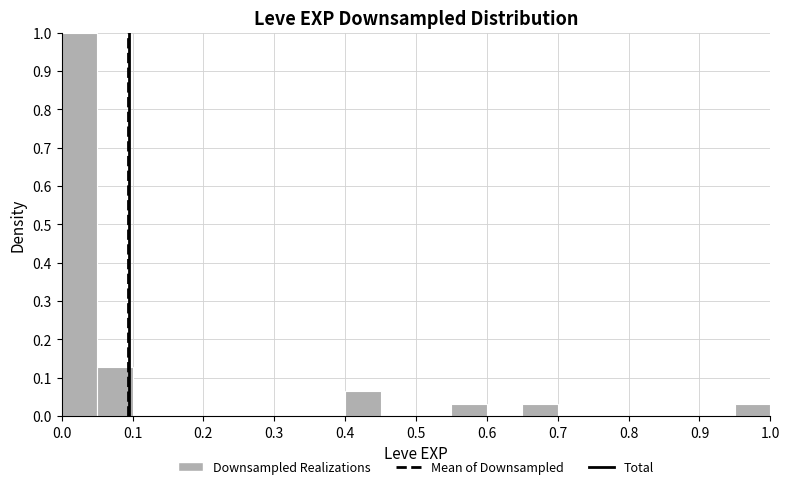

Reading left to right, list every bar in this chart as the range it spans on the x-axis followed by its height. The values are not printed on the chart, so give them approximately, as read against the axis.

0.00 to 0.05: 1.00
0.05 to 0.10: 0.13
0.10 to 0.15: 0
0.15 to 0.20: 0
0.20 to 0.25: 0
0.25 to 0.30: 0
0.30 to 0.35: 0
0.35 to 0.40: 0
0.40 to 0.45: 0.06
0.45 to 0.50: 0
0.50 to 0.55: 0
0.55 to 0.60: 0.03
0.60 to 0.65: 0
0.65 to 0.70: 0.03
0.70 to 0.75: 0
0.75 to 0.80: 0
0.80 to 0.85: 0
0.85 to 0.90: 0
0.90 to 0.95: 0
0.95 to 1.00: 0.03